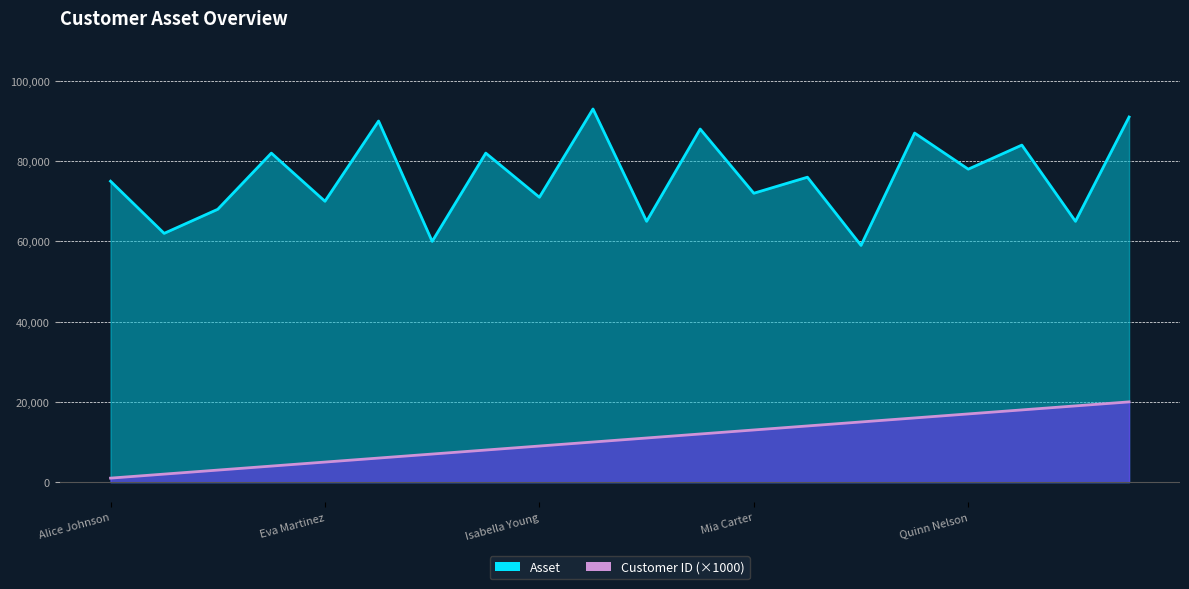

Reading left to right, transcribe all the data shown in this chart.

Asset: 75000	62000	68000	82000	70000	90000	60000	82000	71000	93000	65000	88000	72000	76000	59000	87000	78000	84000	65000	91000
Customer ID: 1000	2000	3000	4000	5000	6000	7000	8000	9000	10000	11000	12000	13000	14000	15000	16000	17000	18000	19000	20000